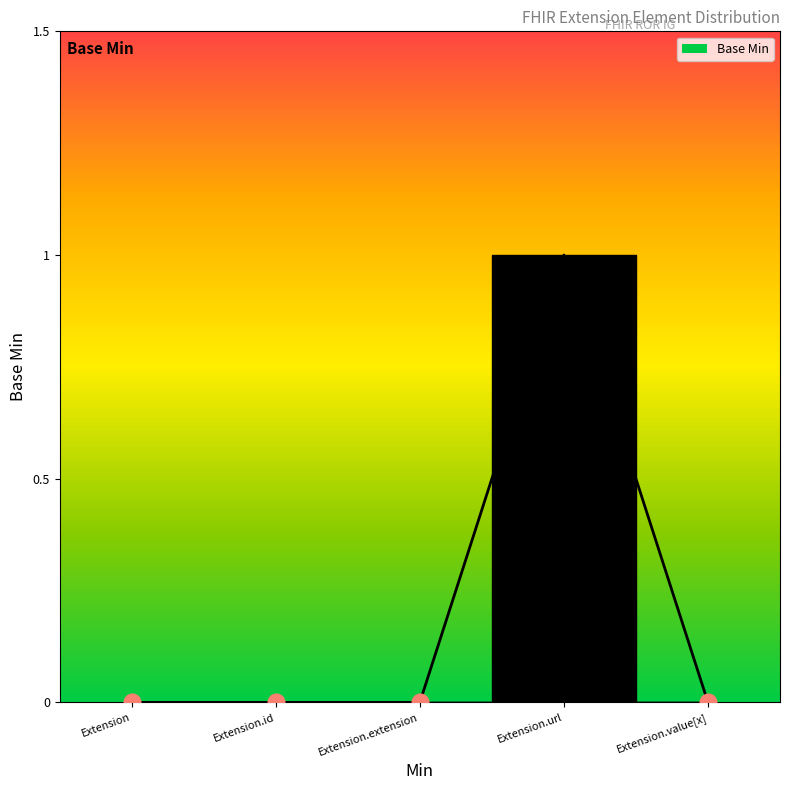

Reading left to right, transcribe all the data shown in this chart.

0	0	0	1	0